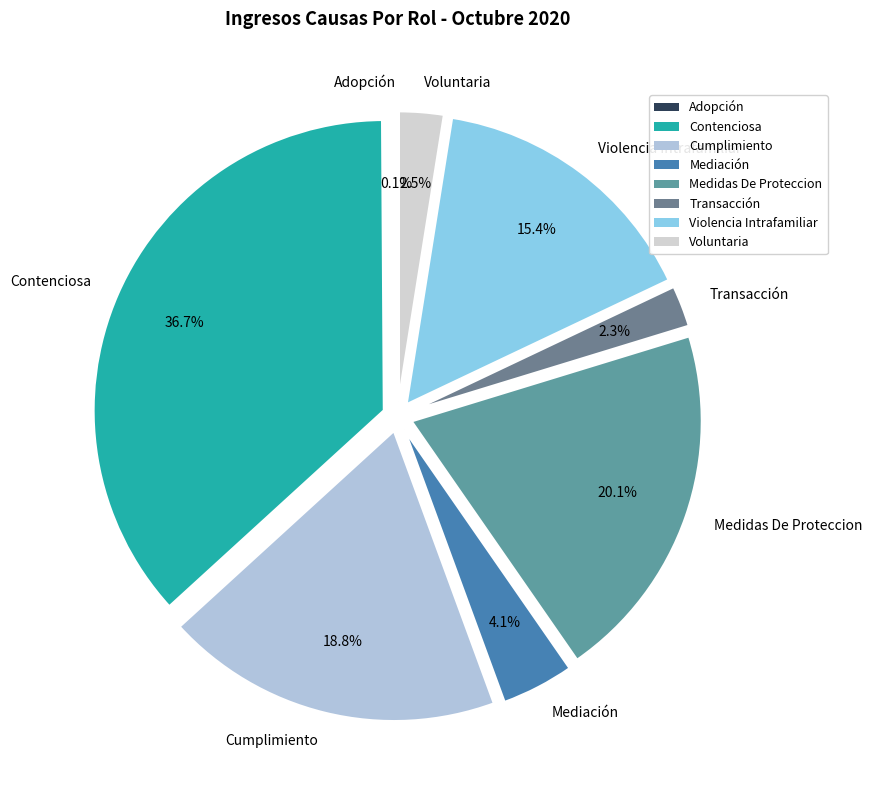

To the nearest percent, what percentage of the pie is Violencia Intrafamiliar?

15%